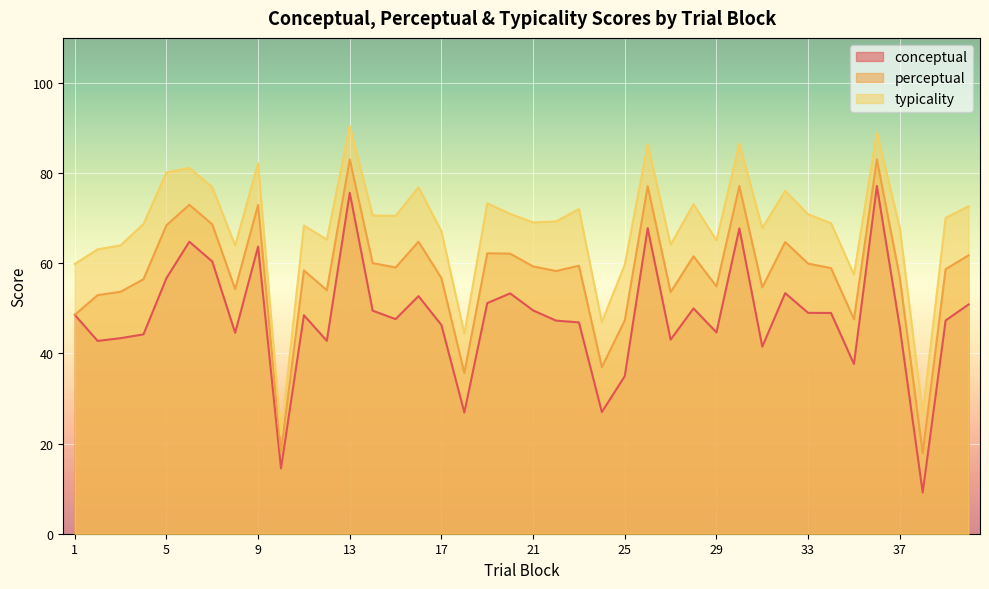

What is the value of the typicality point at the 14th from the left?

70.6